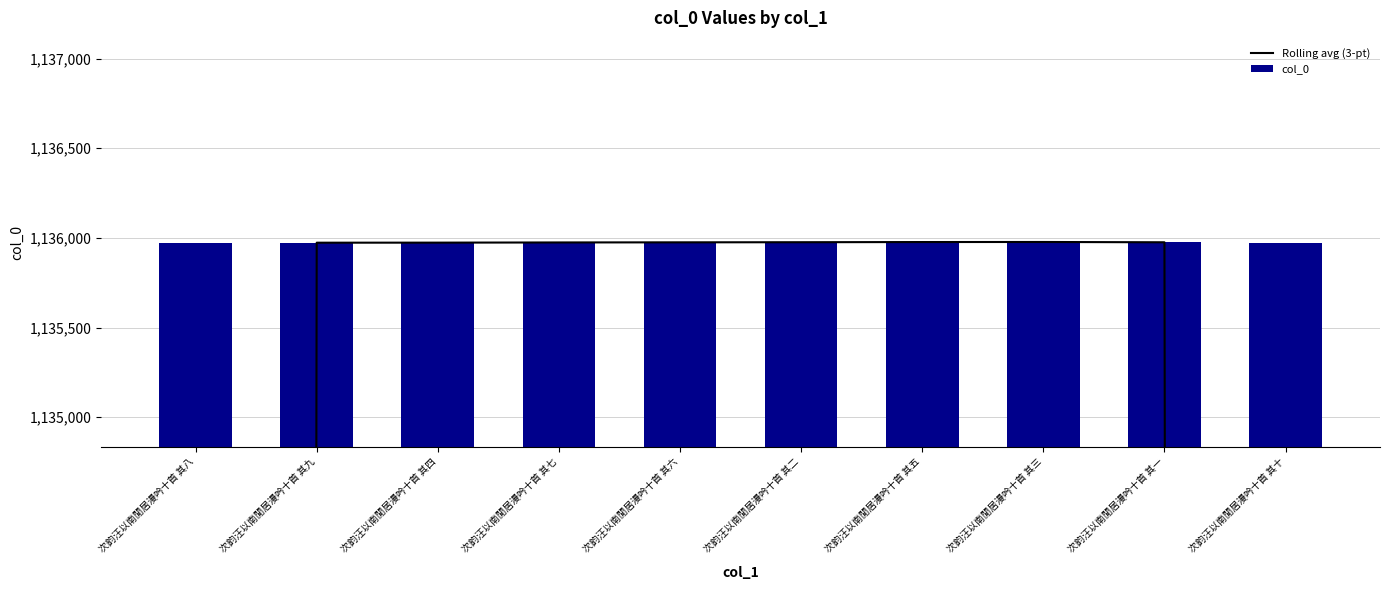

Which series changed the most between 次韵汪以南閒居漫吟十首 其三 and 次韵汪以南閒居漫吟十首 其十?

Rolling avg (3-pt)